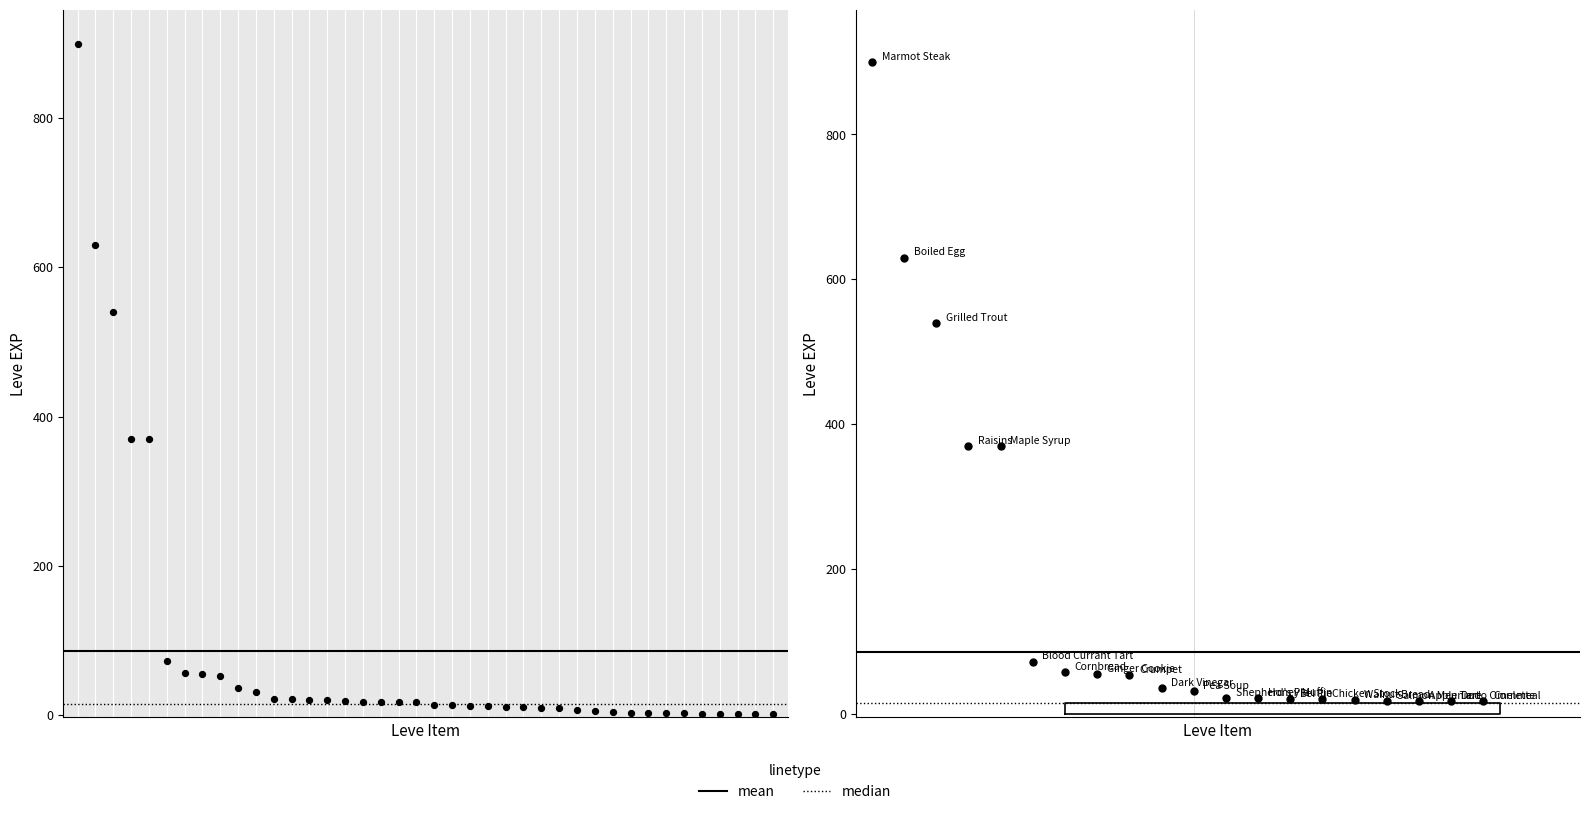

What is the ratio of the value at Grilled Carp to the value at Chanterelle Saute?

3.0